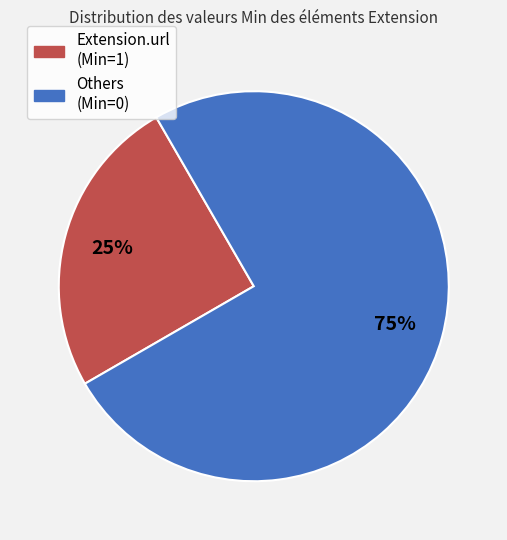

How many segments does this pie chart have?

2